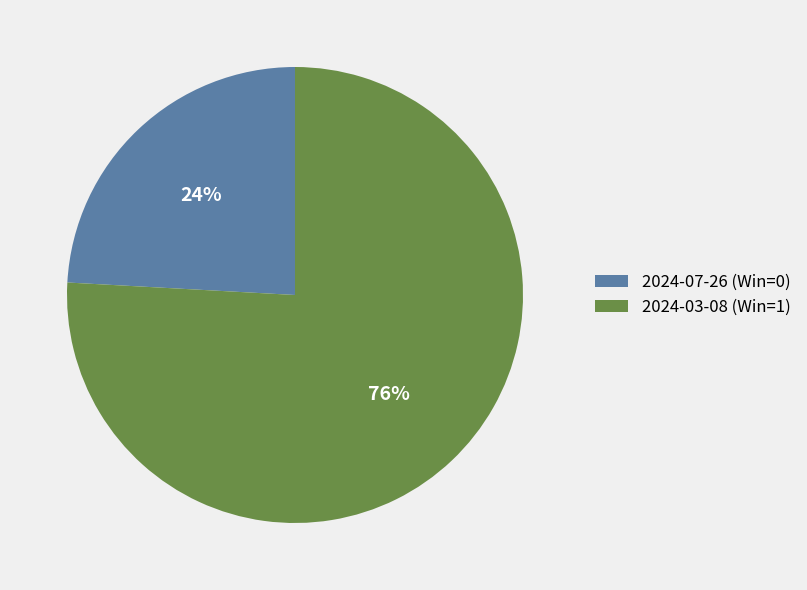

Which has a higher value, 2024-03-08 (Win=1) or 2024-07-26 (Win=0)?

2024-03-08 (Win=1)